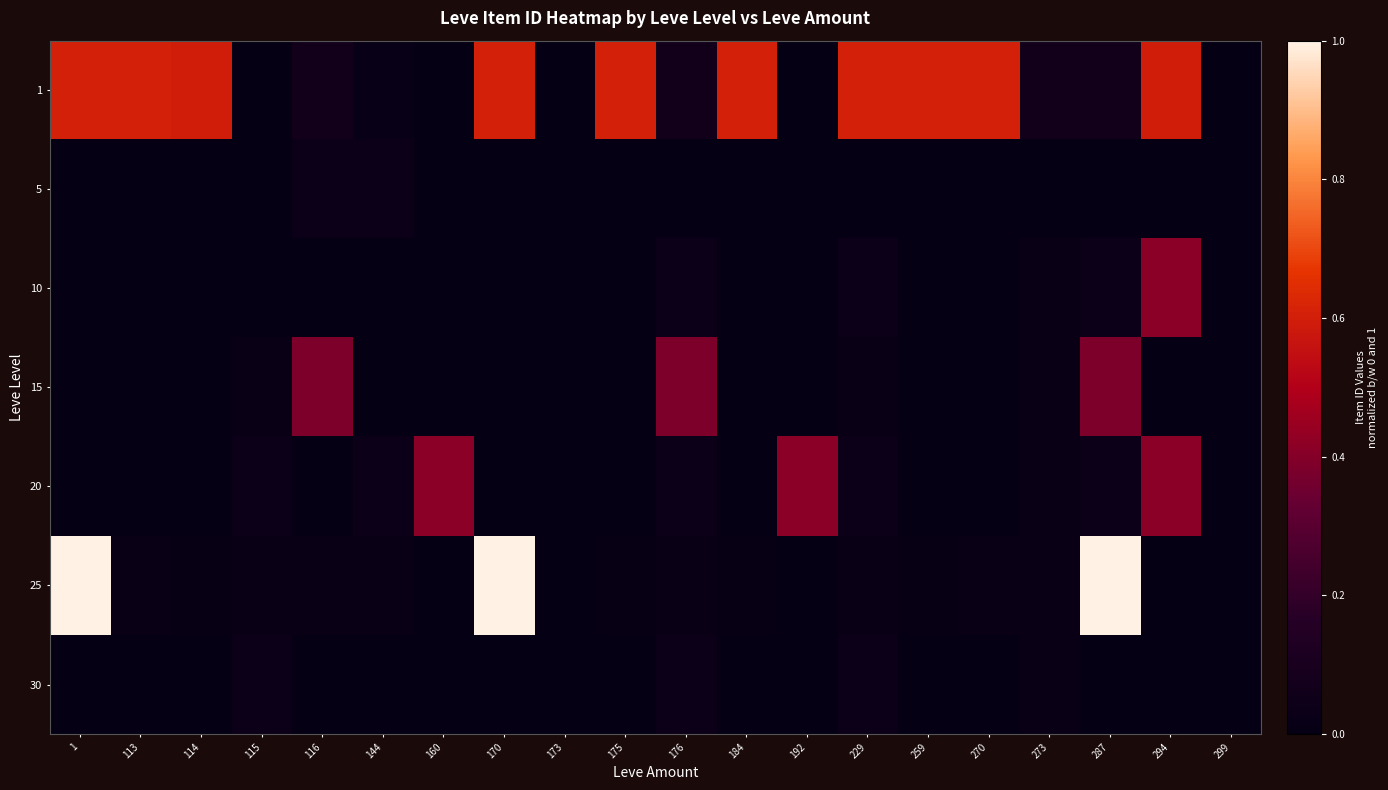

How many distinct data groups are displayed?

7